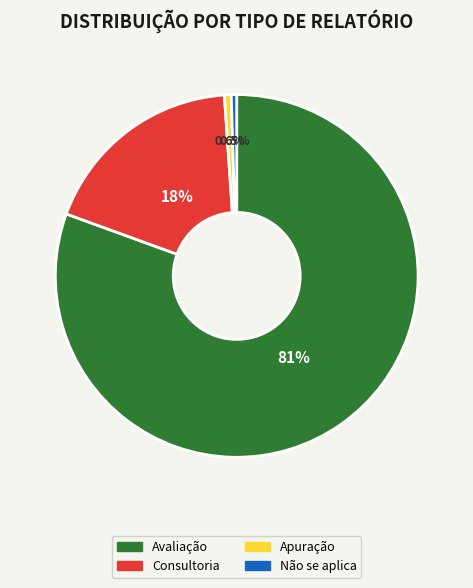

What portion of the pie excludes Não se aplica?

99.5%